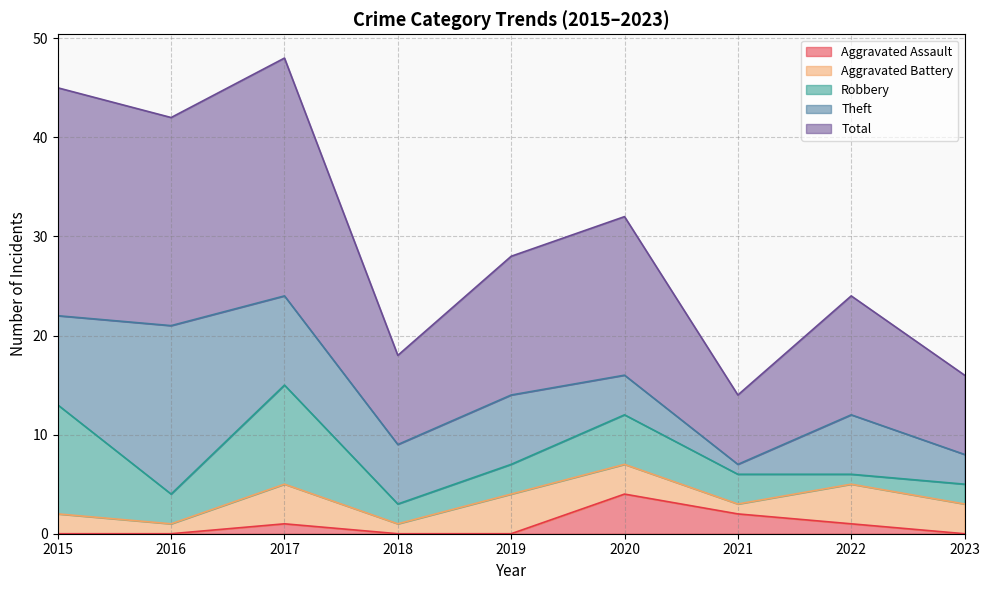

Rank the series at 2020 from lowest to highest value.

Aggravated Battery, Aggravated Assault, Theft, Robbery, Total